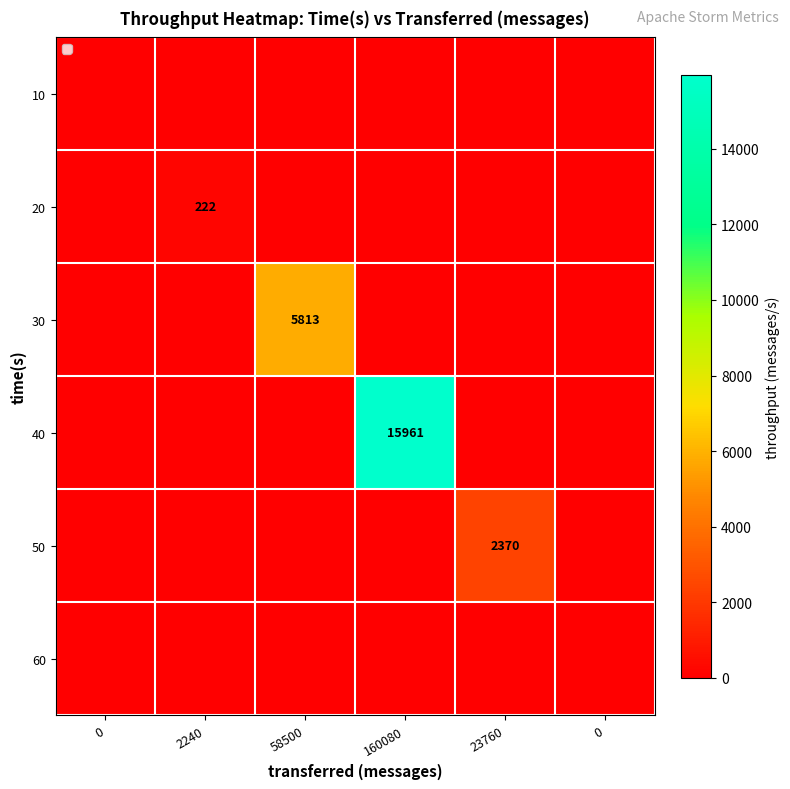

Rank the categories by 10 value from lowest to highest.

0, 2240, 58500, 160080, 23760, 0